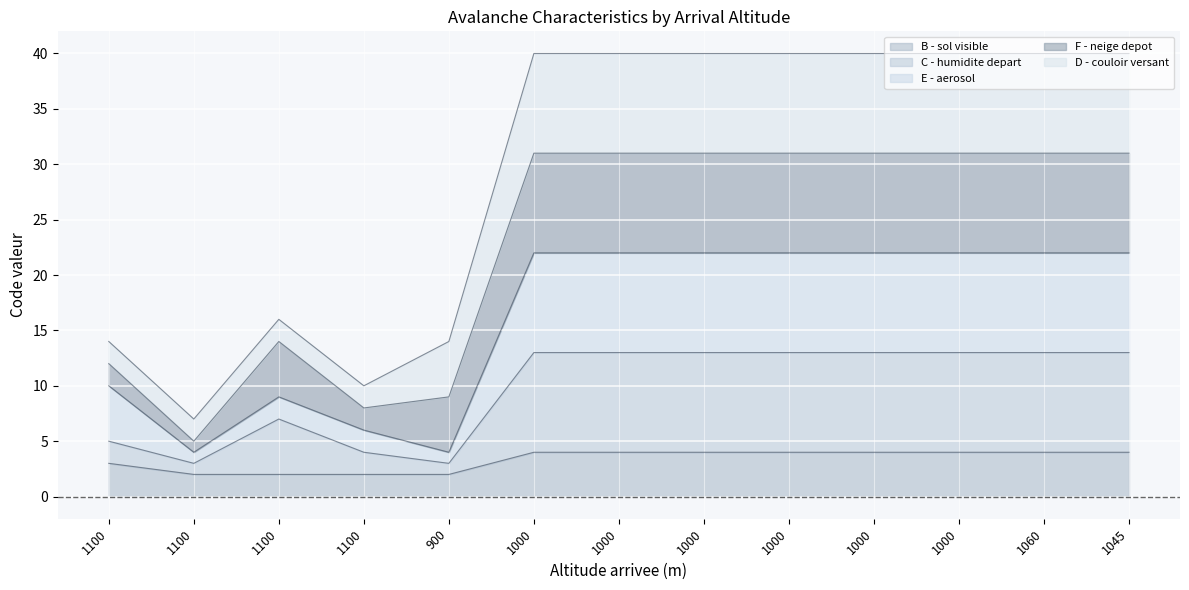

Between 1100 and 1000, which series saw the biggest shift?

E - aerosol